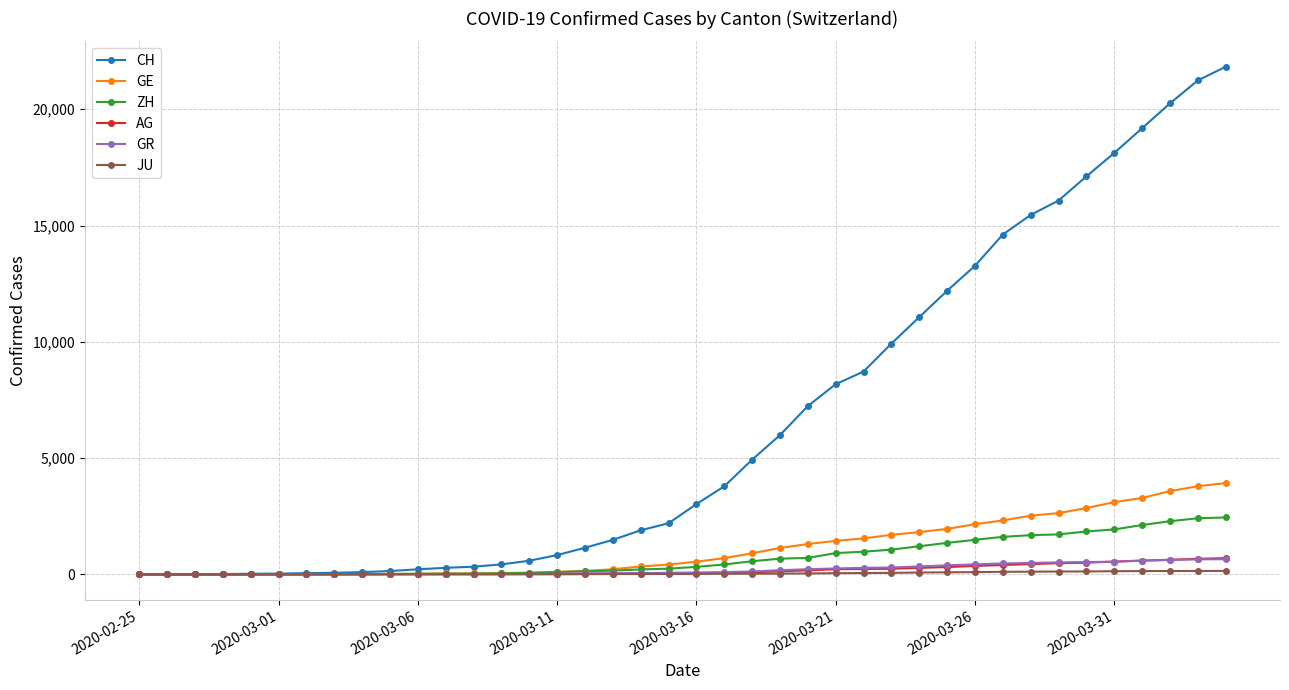

What is the maximum value for AG?

702